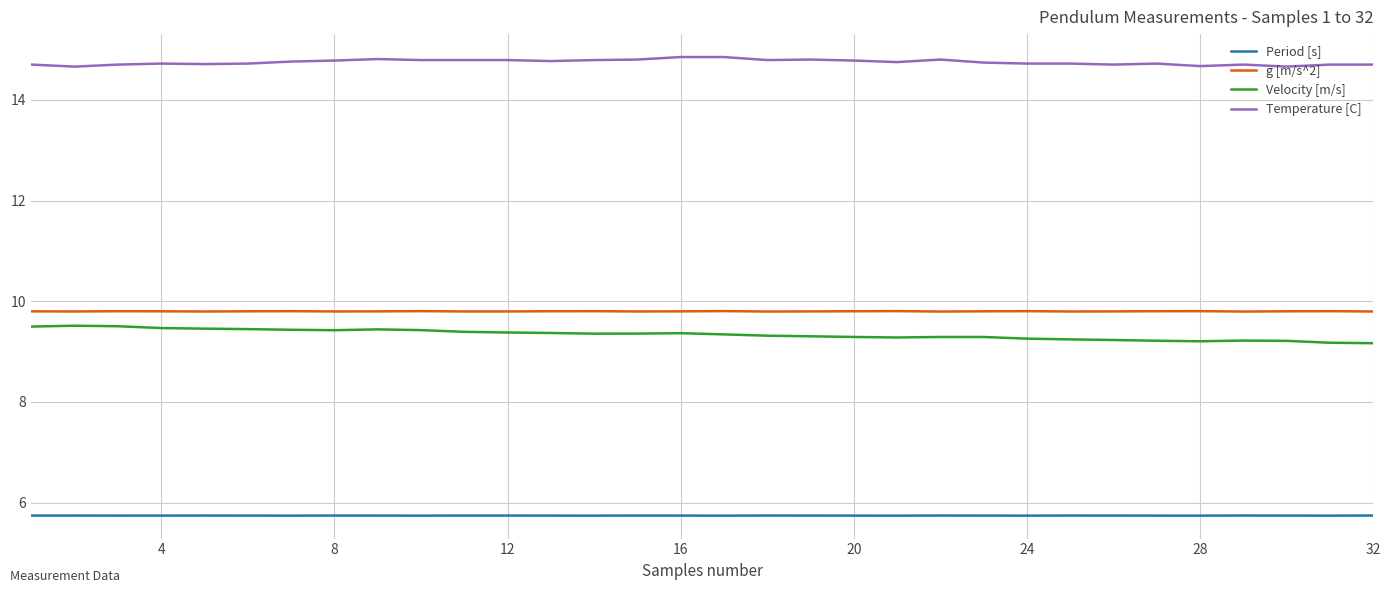

True or false: Velocity [m/s] and Period [s] cross at least once.

False